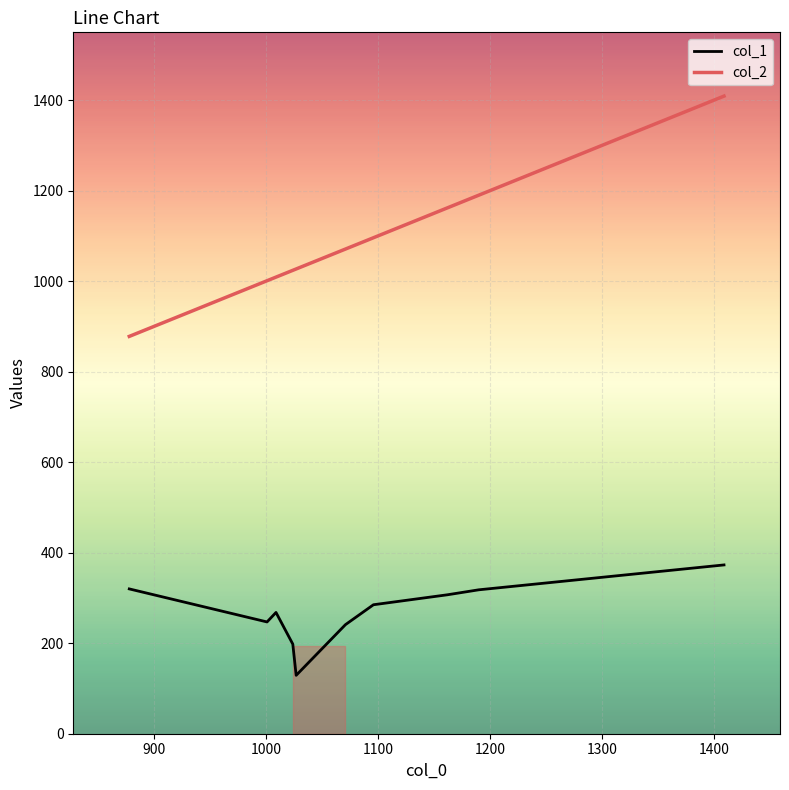

True or false: col_1 and col_2 intersect in this chart.

False